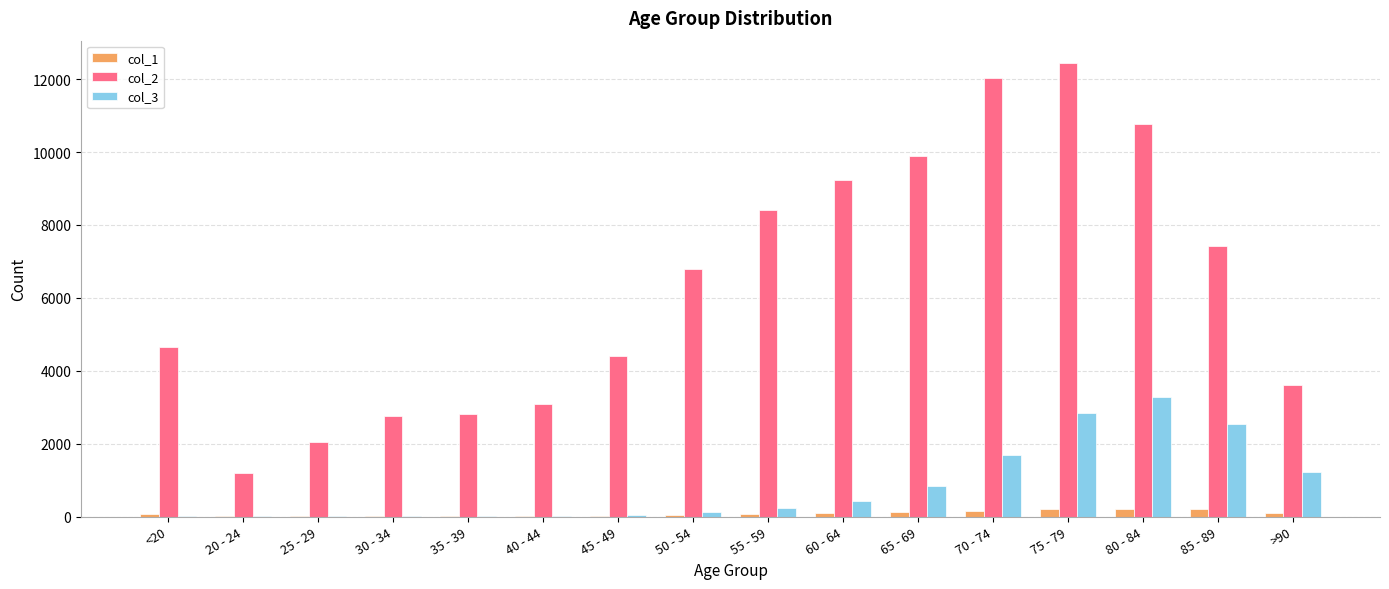

Which category has the highest value across all series?

75 - 79